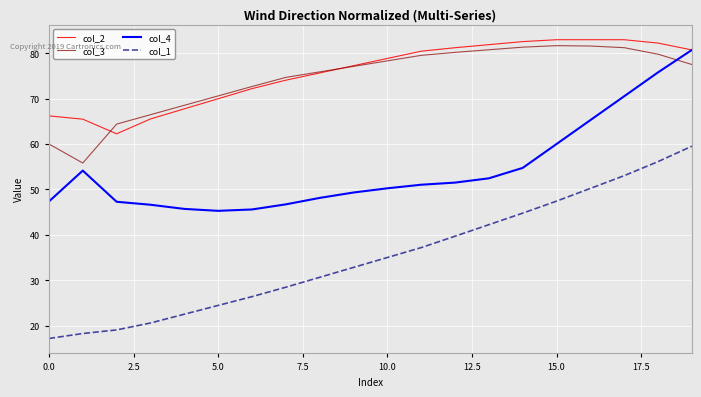

How many values in the col_4 series are below 51?

10